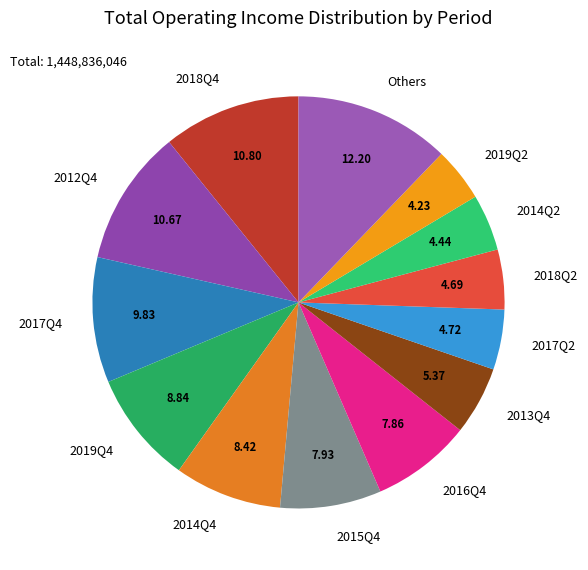

What is the largest slice in the pie chart?

Others